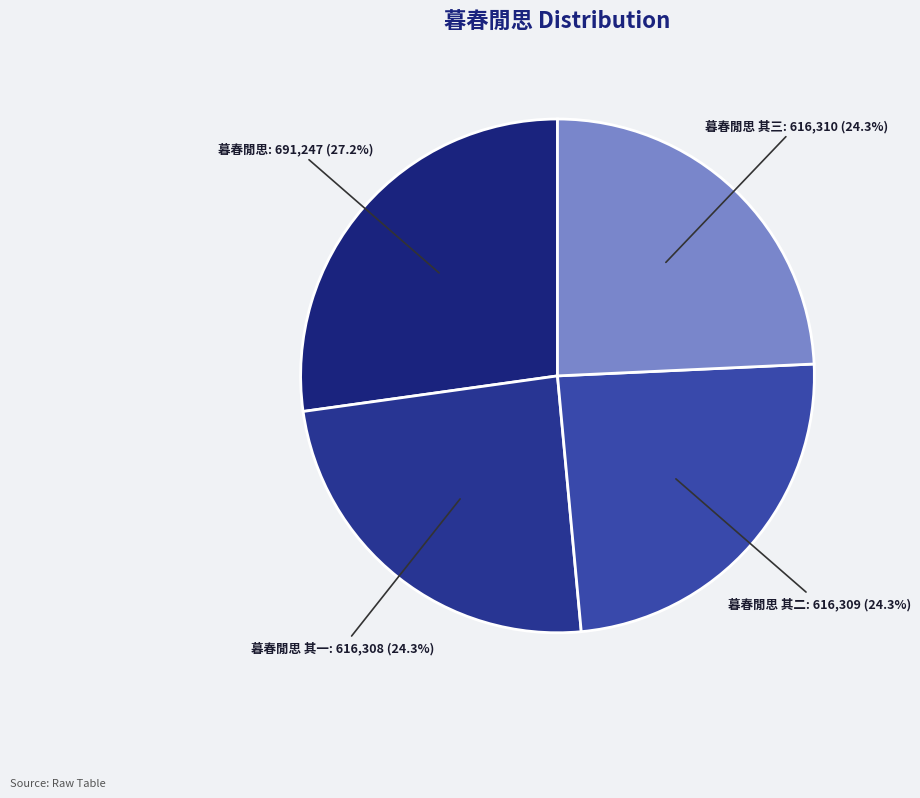

Which slice is the largest?

暮春閒思